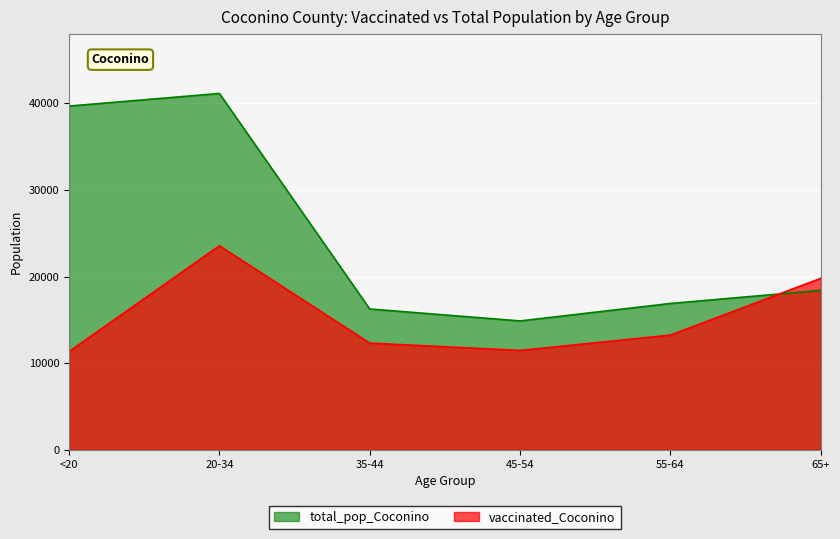

At 45-54, list the series in order from largest to smallest.

total_pop_Coconino, vaccinated_Coconino